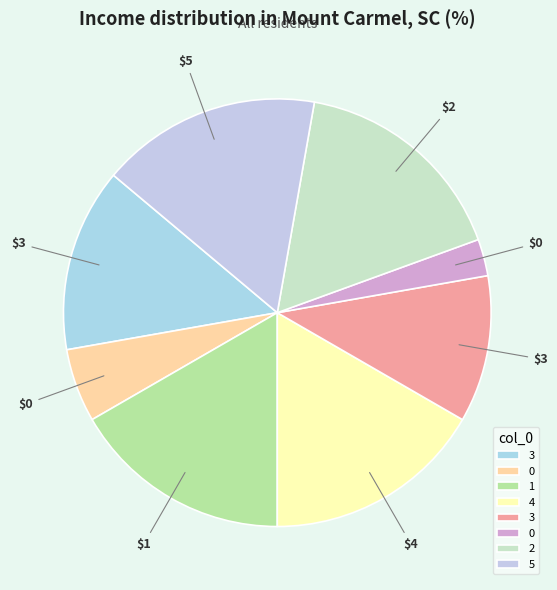

How many segments does this pie chart have?

8